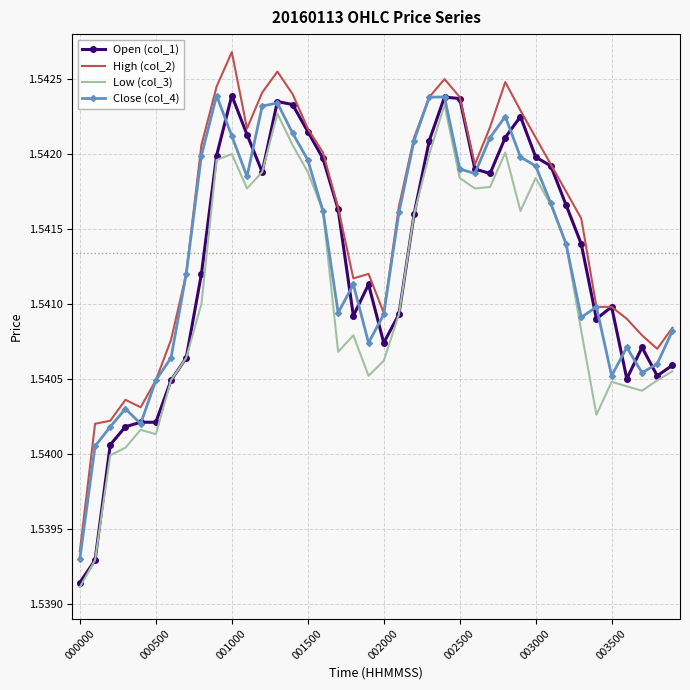

What is the value of the Open (col_1) point at the 7th from the left?

1.5